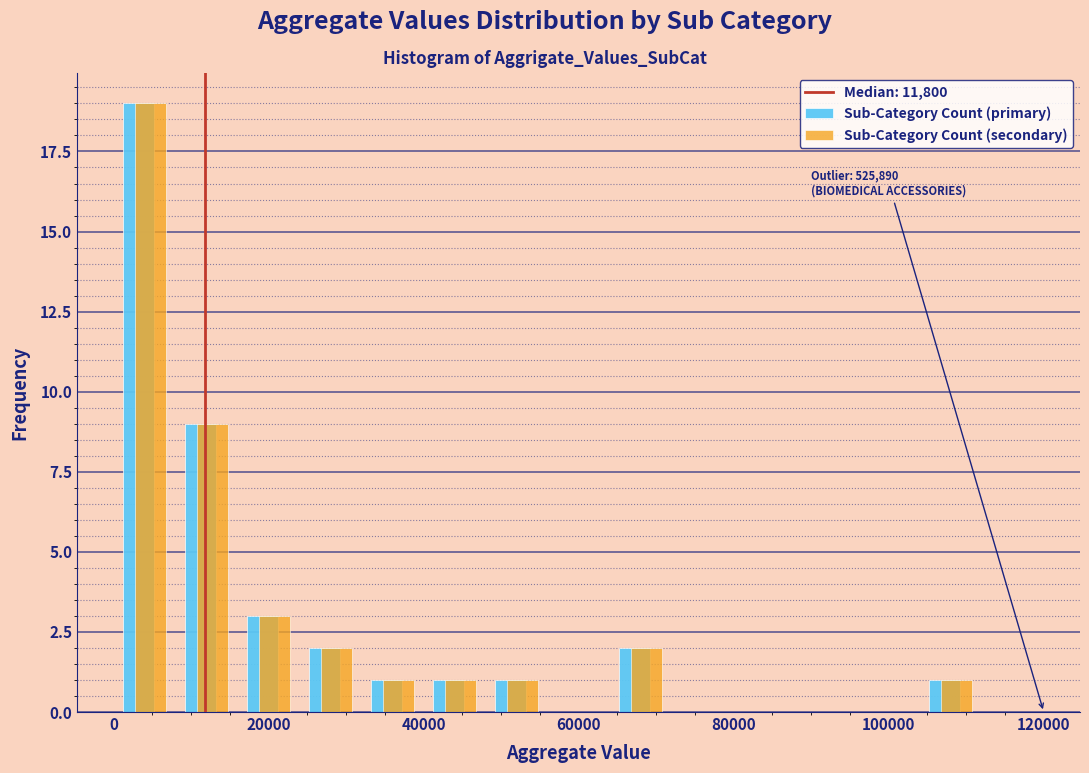

In the Sub-Category Count (primary) series, which range on the x-axis has the tallest bar?

0 to 8000